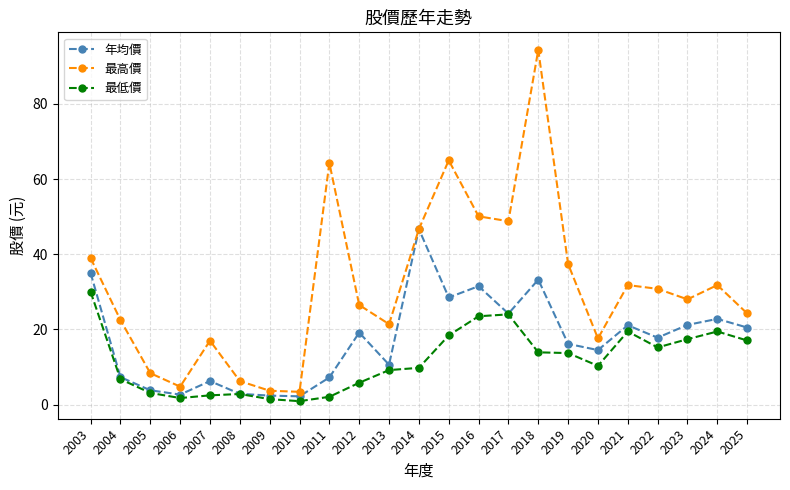

List the series in order of their peak value, highest first.

最高價, 年均價, 最低價